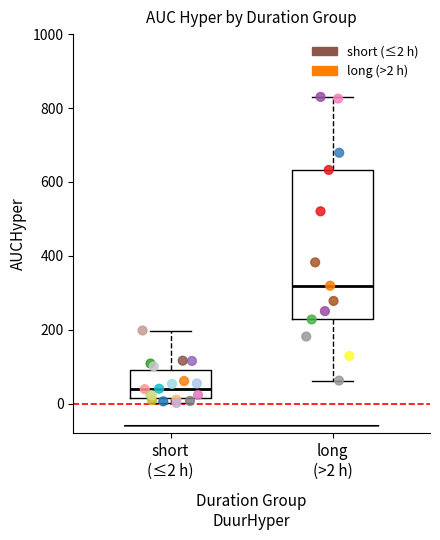

Reading left to right, transcribe this box plot: for each box, give where its median line is, the range the box spans, and where its two whiskers end, as read against the y-axis. The values are not printed on the chart, so give them approximately, as read against the axis.

short (≤2 h): median 40, box 20 to 100, whiskers 0 to 200
long (>2 h): median 320, box 220 to 640, whiskers 60 to 840